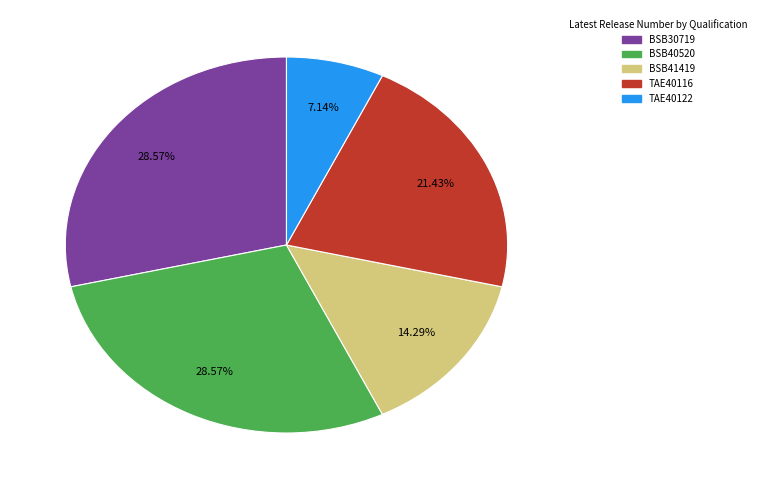

What percentage do TAE40122 and BSB30719 together represent?

35.7%